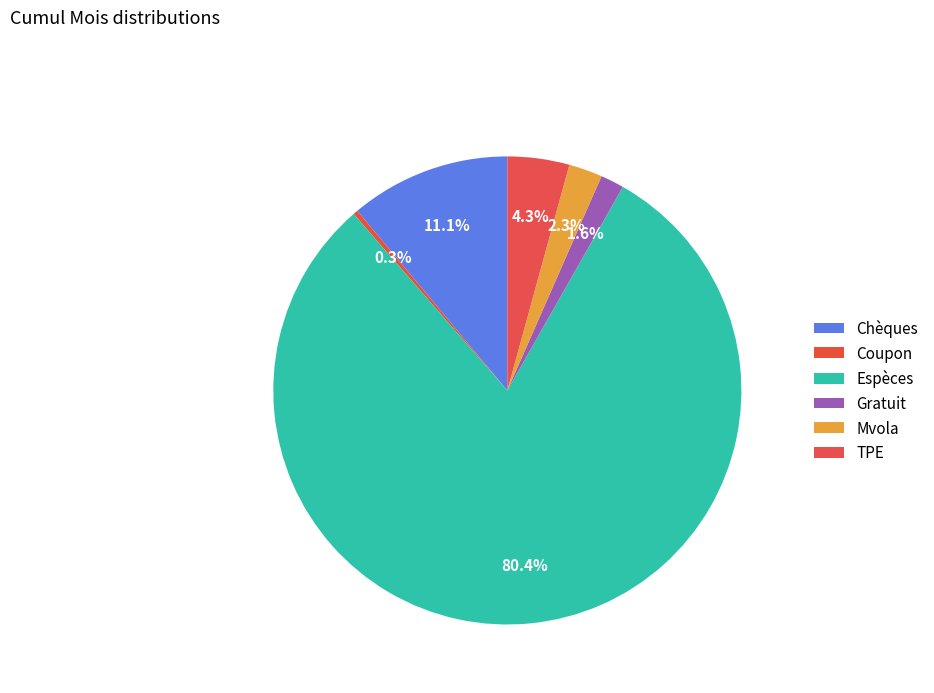

What is the total percentage of TPE and Gratuit?

5.9%